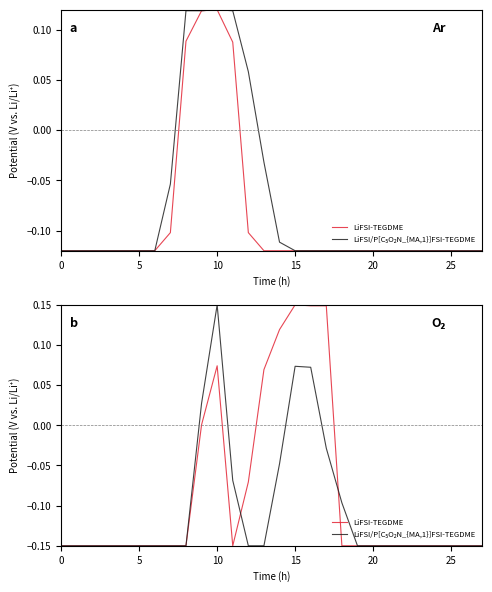

What is the minimum value for LiFSI/P[C₅O₂N_{MA,1}]FSI-TEGDME?

-0.1